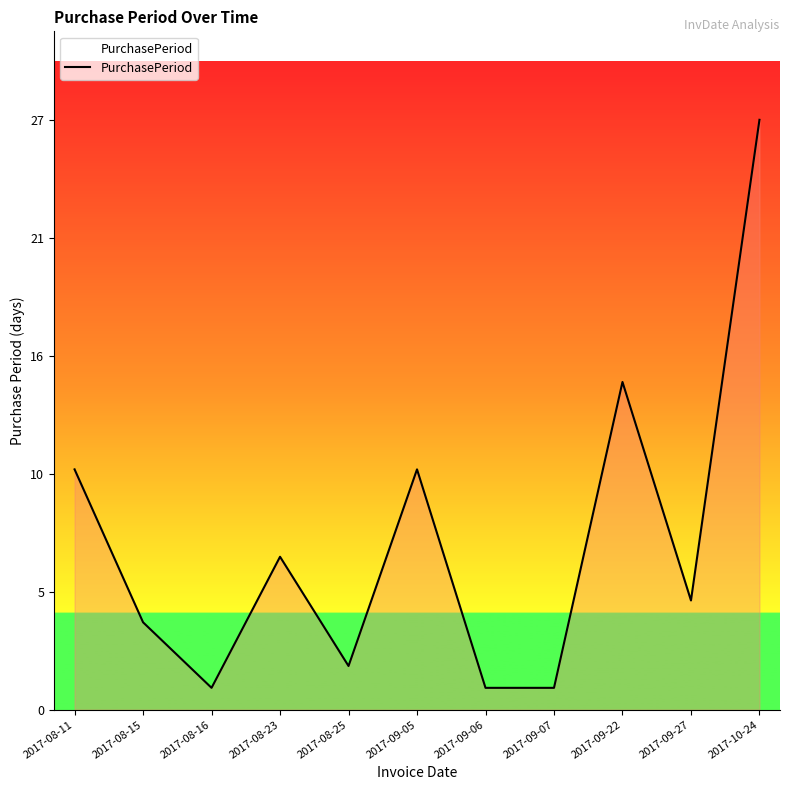

Does the chart display data point markers on the line(s)?

No